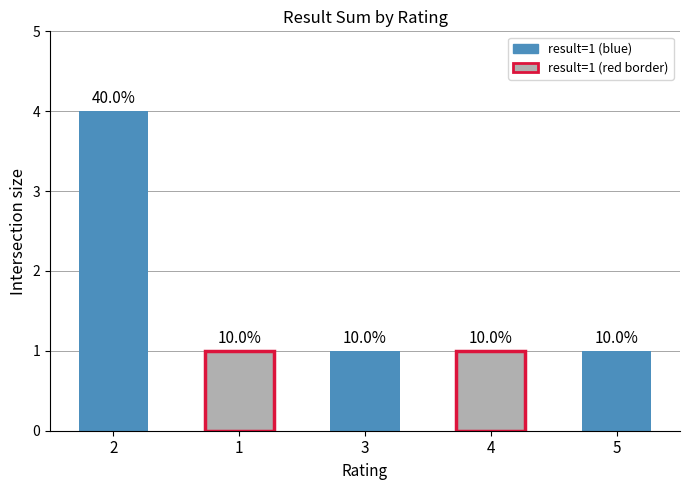

Is it true that the value at 1 is 1?

True